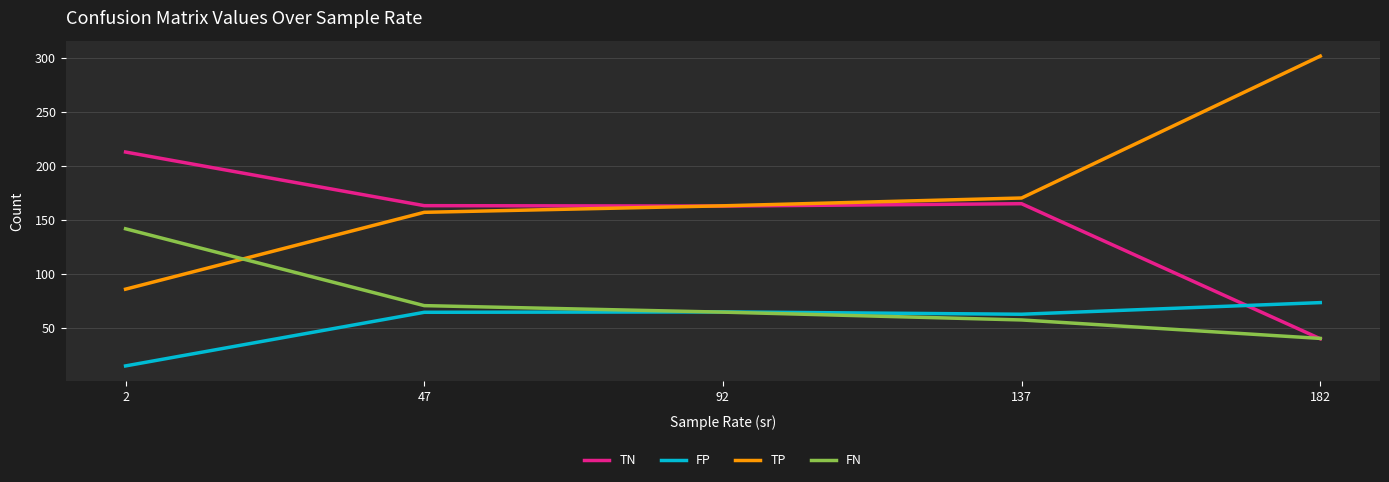

Where is FN nearest to the value 91?

47